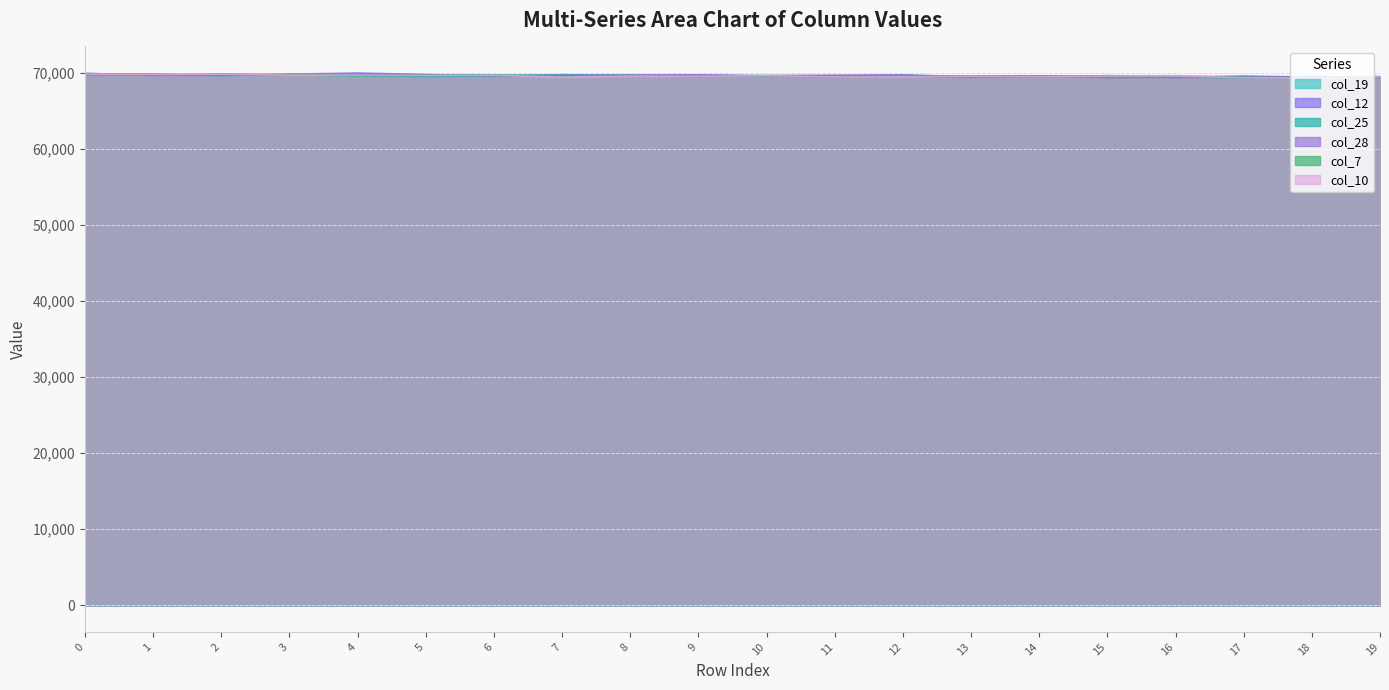

How many intersections are there between col_28 and col_12?

7